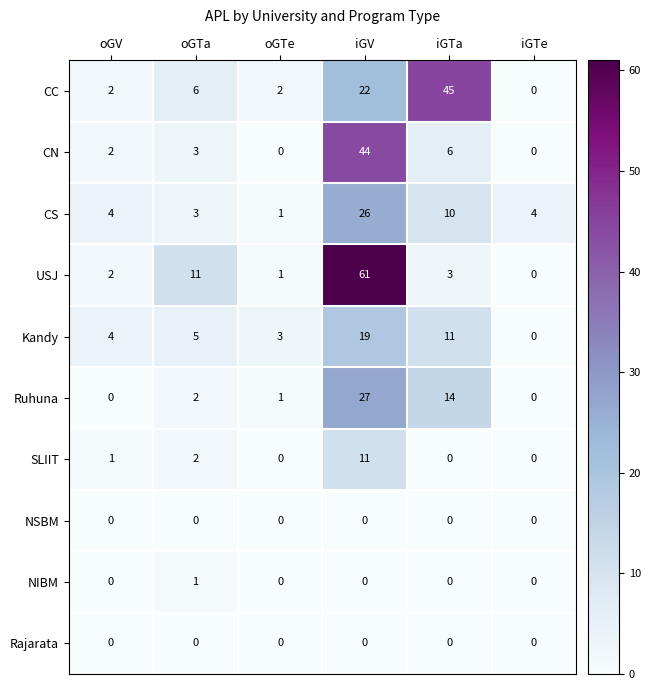

Between oGTa and iGTa, which series saw the biggest shift?

CC